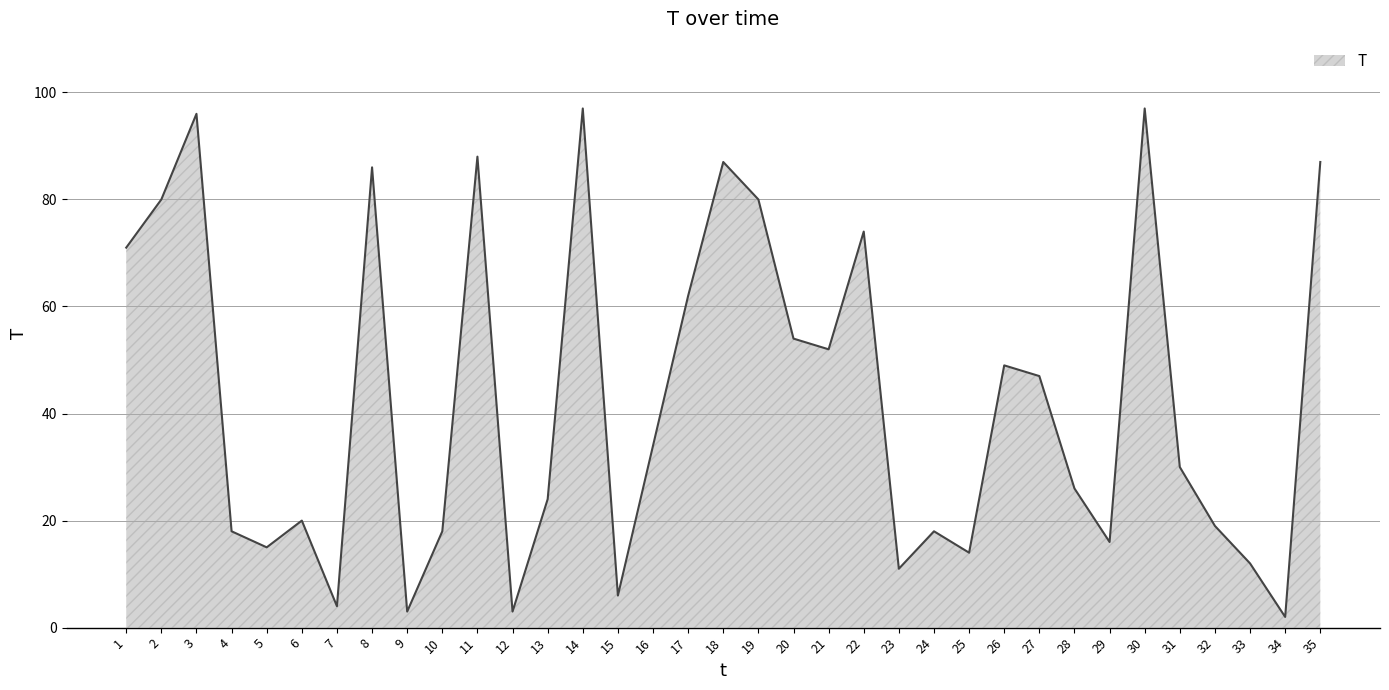

True or false: the data shows 18 at 4.

True